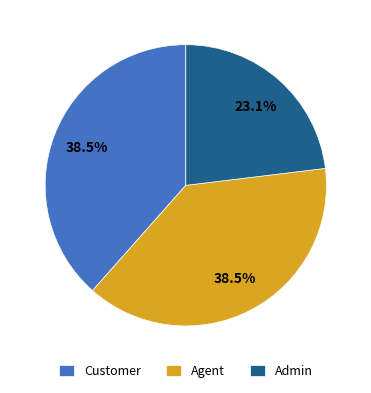

Which has a higher value, Admin or Customer?

Customer